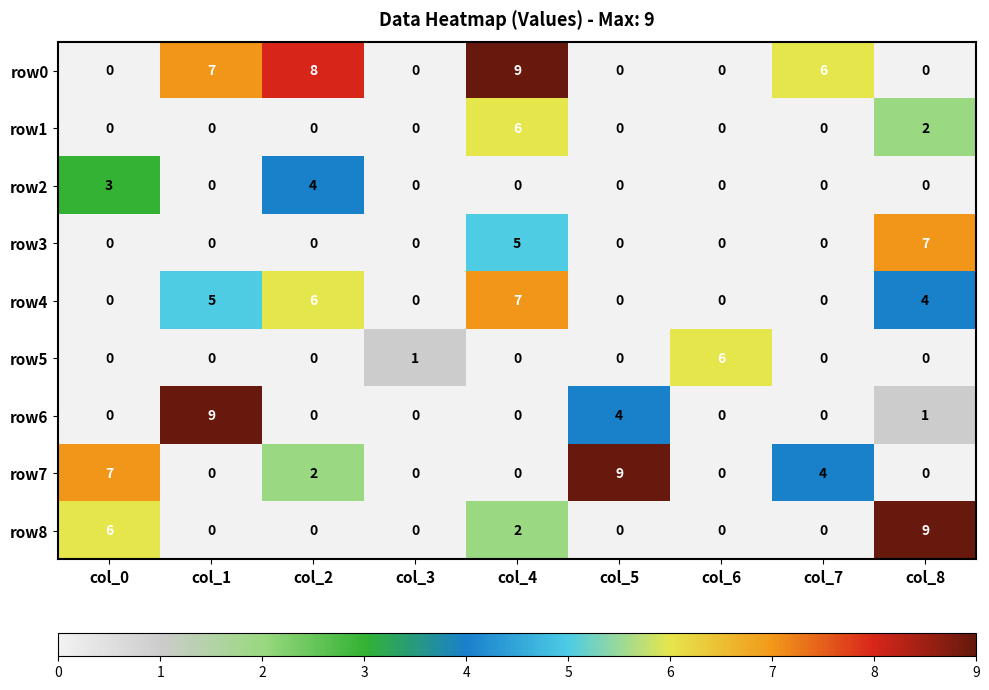

The row1 series shows 1 at col_8. True or false?

False